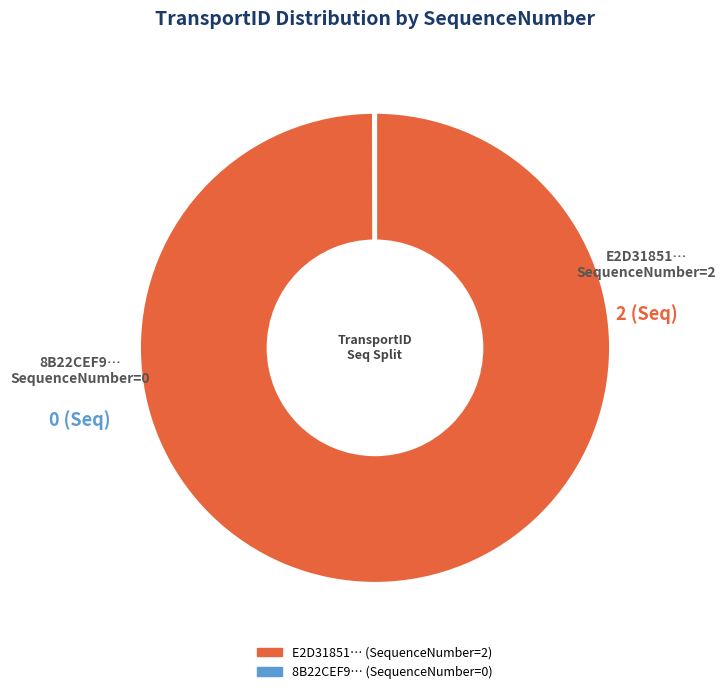

Does any single category account for the majority?

Yes